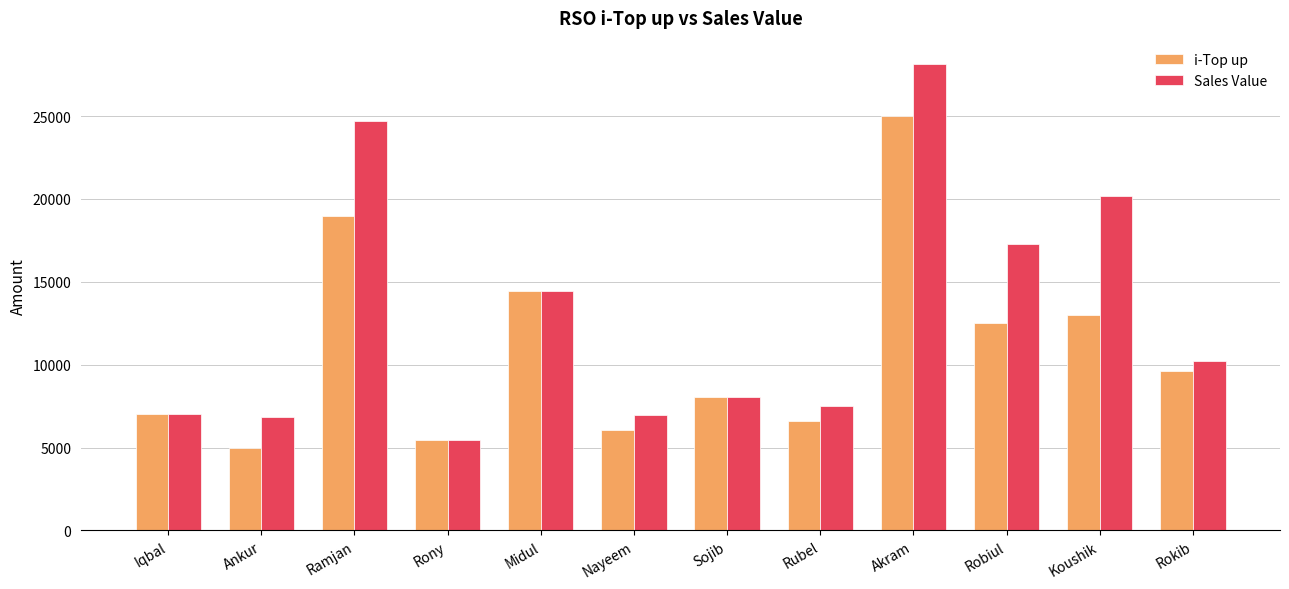

What are all the series names shown in the legend?

i-Top up, Sales Value